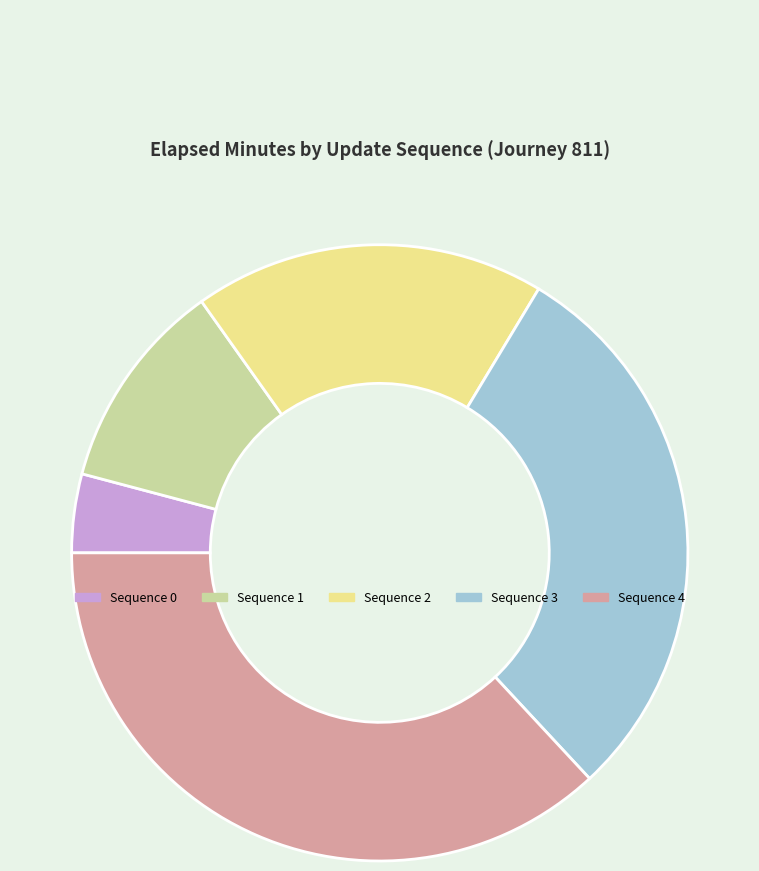

How many segments does this pie chart have?

5